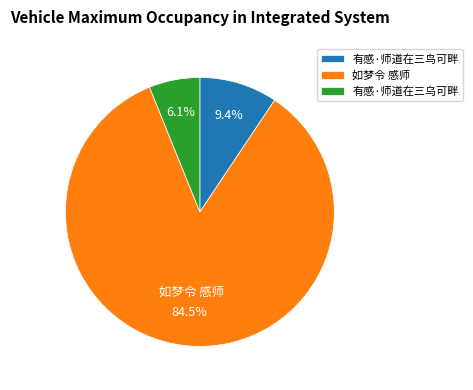

Does 有感·师道在三鸟可畔 represent more than half of the total?

No